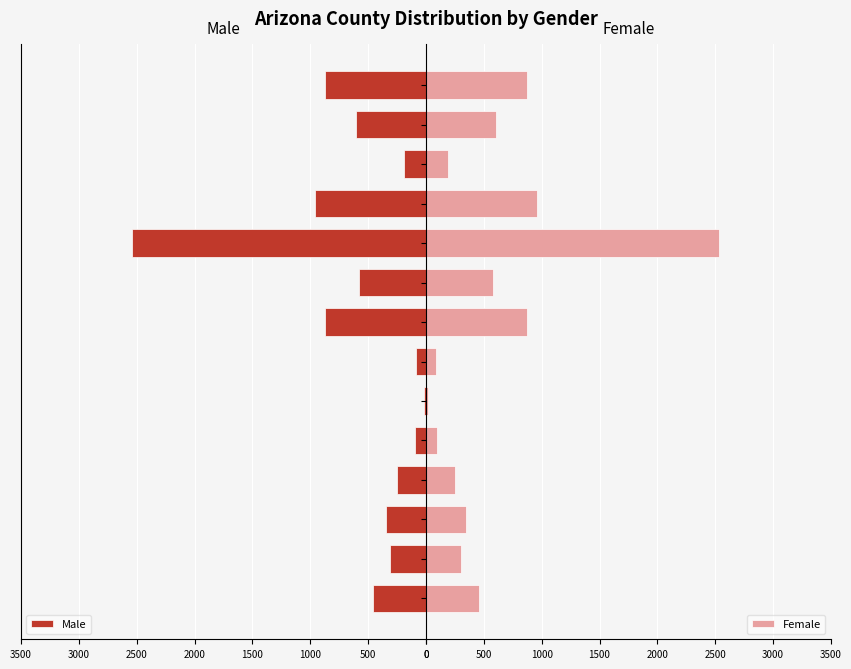

Where is Male nearest to the value 1275?

Pinal